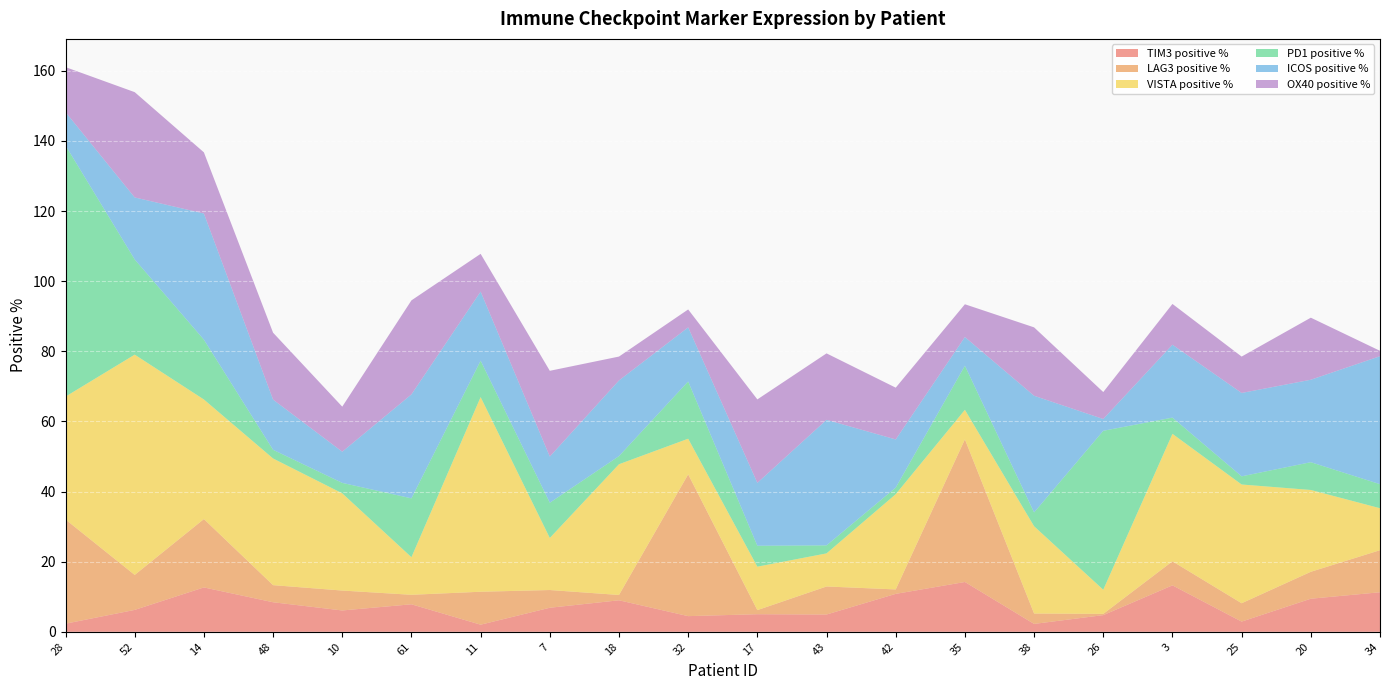

Reading left to right, transcribe all the data shown in this chart.

TIM3 positive %: 28=2.3	52=6.2	14=12.7	48=8.4	10=6.1	61=7.8	11=2.0	7=6.9	18=9.0	32=4.5	17=5.0	43=4.9	42=10.8	35=14.2	38=2.2	26=4.8	3=13.2	25=2.9	20=9.4	34=11.3
LAG3 positive %: 28=29.7	52=10.0	14=19.5	48=4.9	10=5.7	61=2.7	11=9.4	7=5.1	18=1.5	32=40.5	17=1.2	43=8.0	42=1.3	35=40.7	38=3.0	26=0.4	3=6.9	25=5.2	20=7.7	34=12.0
VISTA positive %: 28=35.0	52=62.8	14=34.1	48=36.1	10=27.7	61=10.7	11=55.5	7=14.8	18=37.3	32=10.2	17=12.4	43=9.4	42=27.2	35=8.4	38=24.9	26=6.9	3=36.4	25=33.9	20=23.3	34=12.0
PD1 positive %: 28=71.6	52=27.1	14=17.1	48=2.5	10=3.0	61=16.8	11=10.4	7=10.1	18=2.3	32=16.3	17=6.0	43=2.3	42=1.9	35=12.6	38=3.9	26=45.3	3=4.6	25=2.3	20=7.9	34=6.9
ICOS positive %: 28=9.5	52=17.7	14=36.0	48=14.3	10=8.9	61=29.6	11=19.7	7=13.2	18=21.6	32=15.4	17=17.9	43=35.8	42=13.7	35=8.2	38=33.3	26=3.4	3=20.8	25=23.8	20=23.5	34=36.5
OX40 positive %: 28=12.8	52=30.0	14=17.4	48=19.1	10=12.8	61=26.8	11=10.8	7=24.5	18=6.8	32=5.1	17=23.8	43=18.9	42=14.8	35=9.3	38=19.5	26=7.7	3=11.6	25=10.4	20=17.7	34=1.5